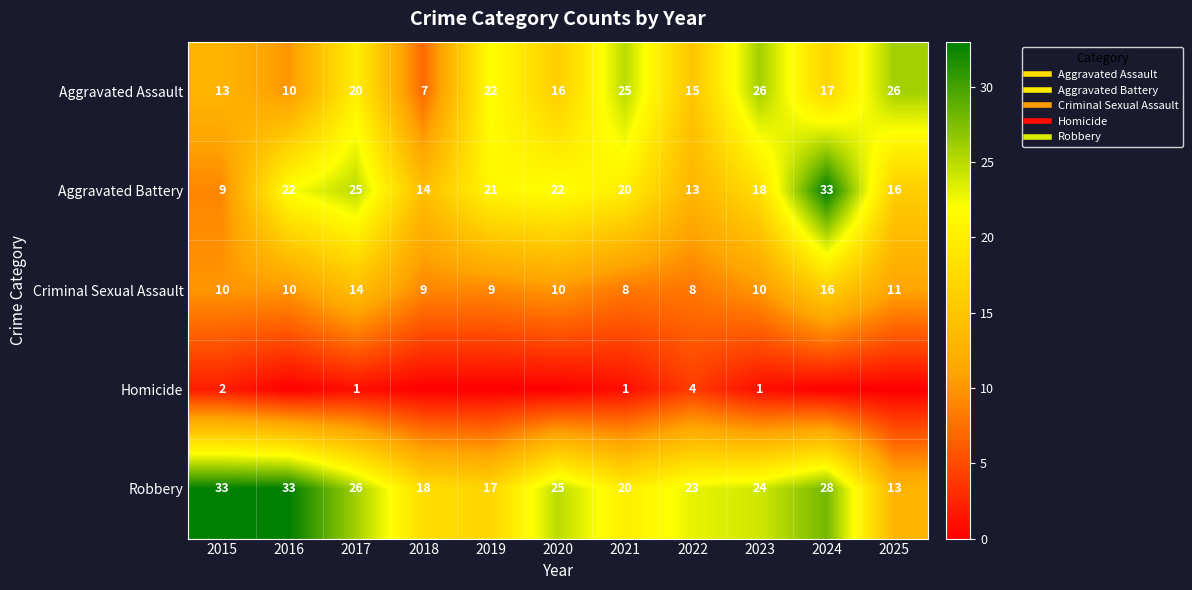

Rank the categories by Criminal Sexual Assault value from highest to lowest.

2024, 2017, 2025, 2015, 2016, 2020, 2023, 2018, 2019, 2021, 2022